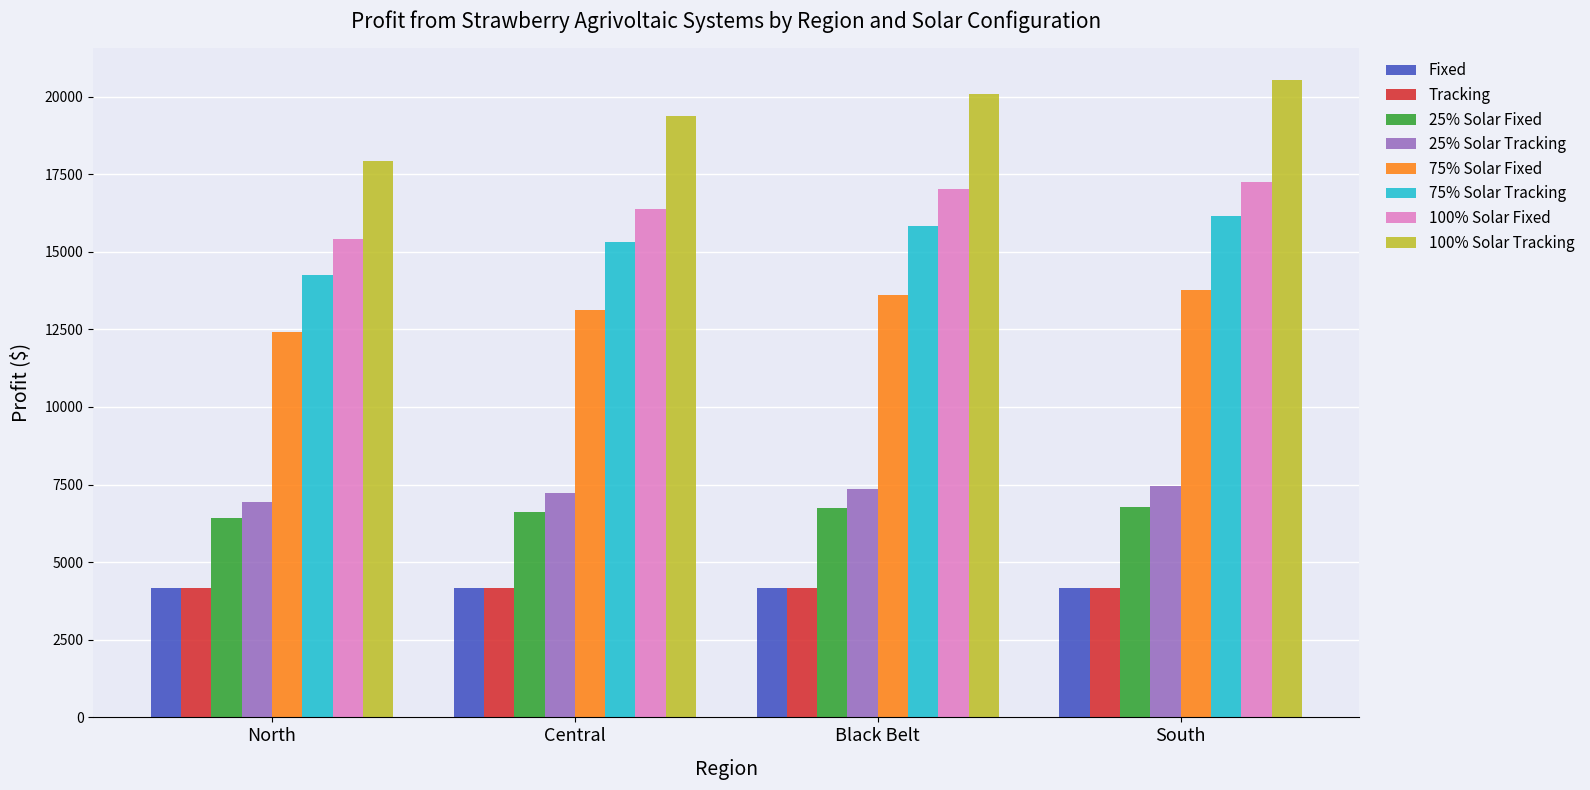

What is the highest value of the 25% Solar Fixed series?

6792